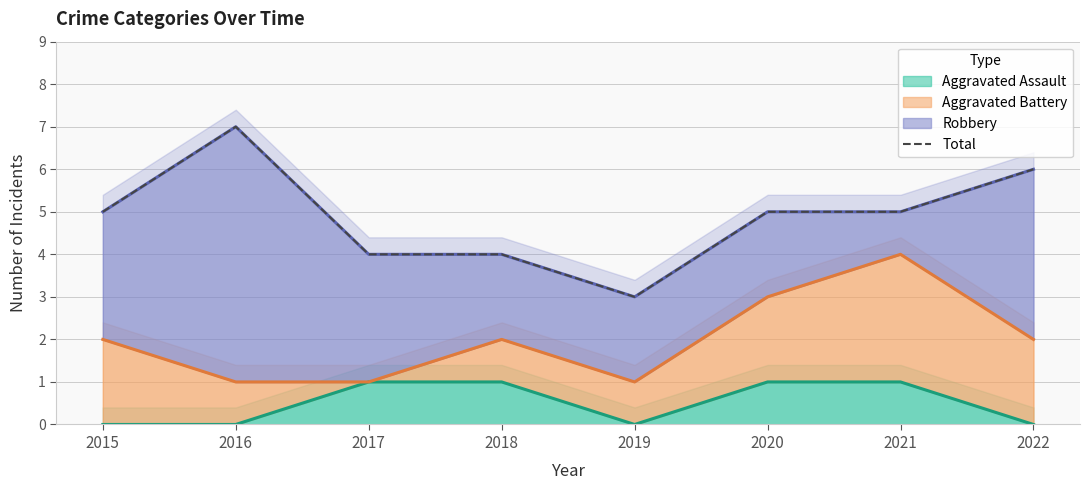

Is it true that the value at 2016 is 11?

False